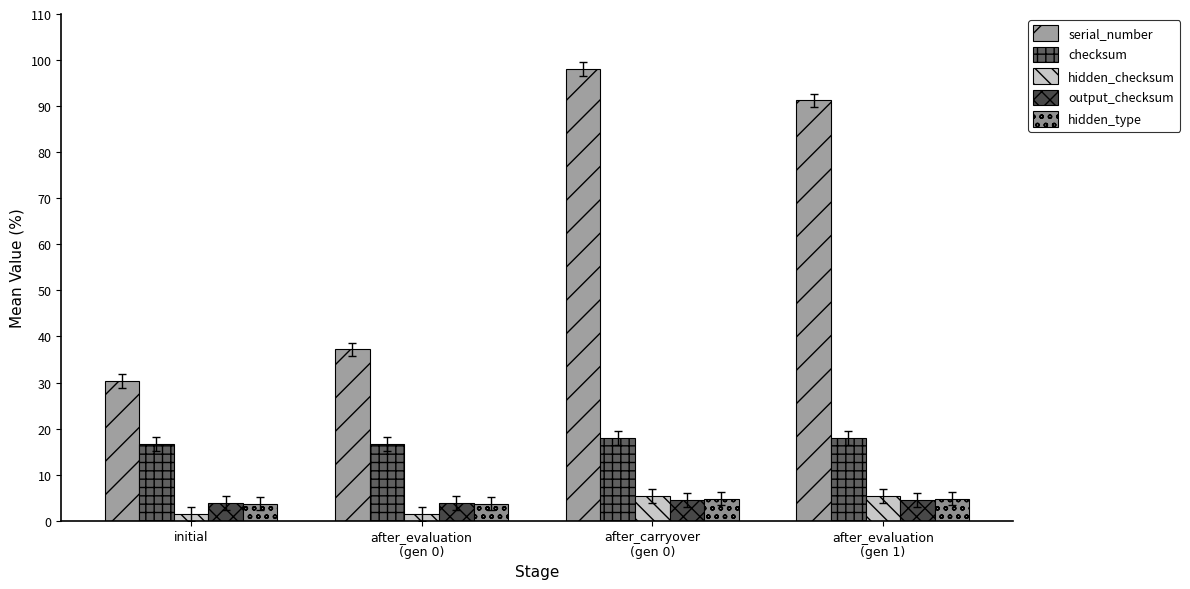

What is the label of the 4th bar from the left?

after_evaluation
(gen 1)